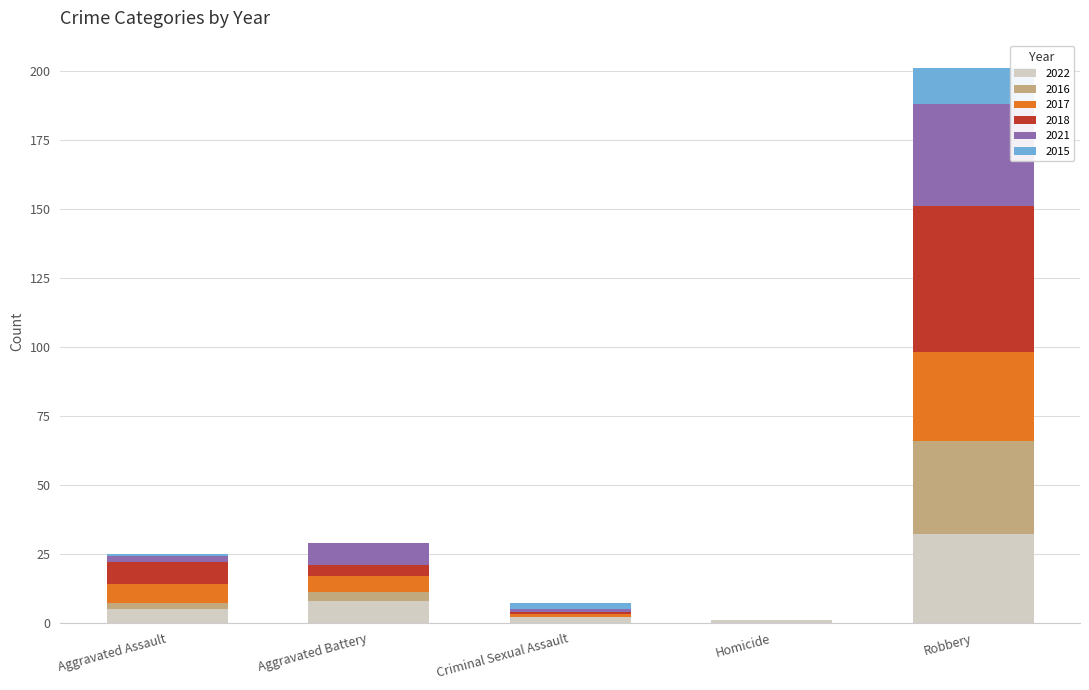

How many data points does each series have?

5